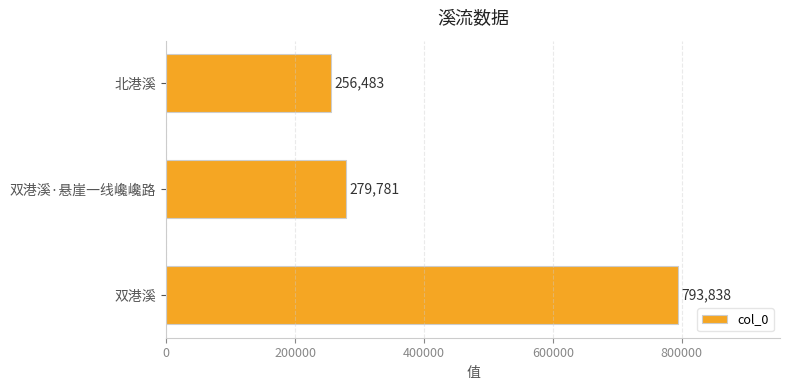

Where is the data nearest to the value 525160?

双港溪·悬崖一线巉巉路